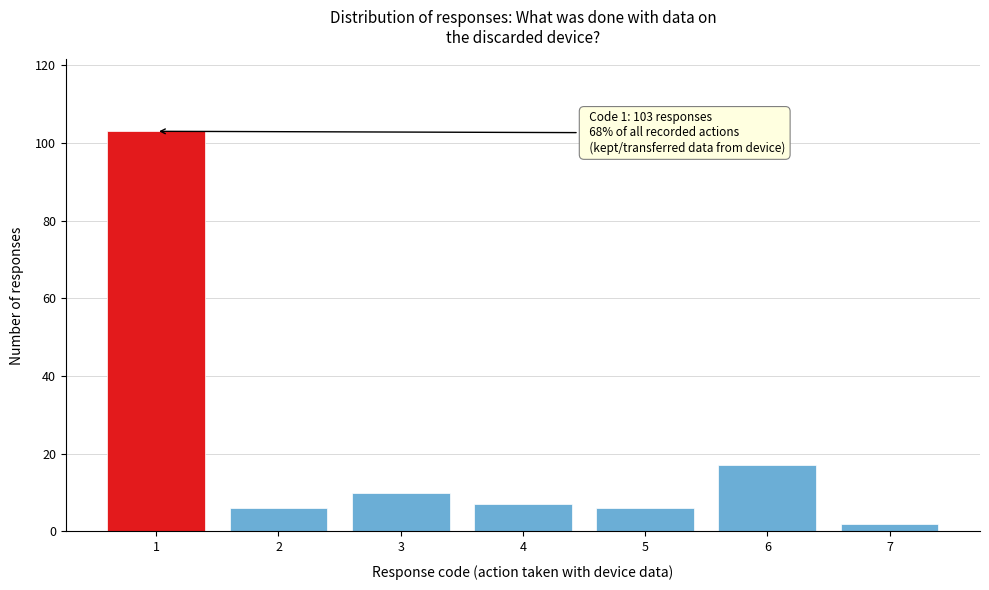

Reading left to right, list all the values displayed in this chart.

103	6	10	7	6	17	2